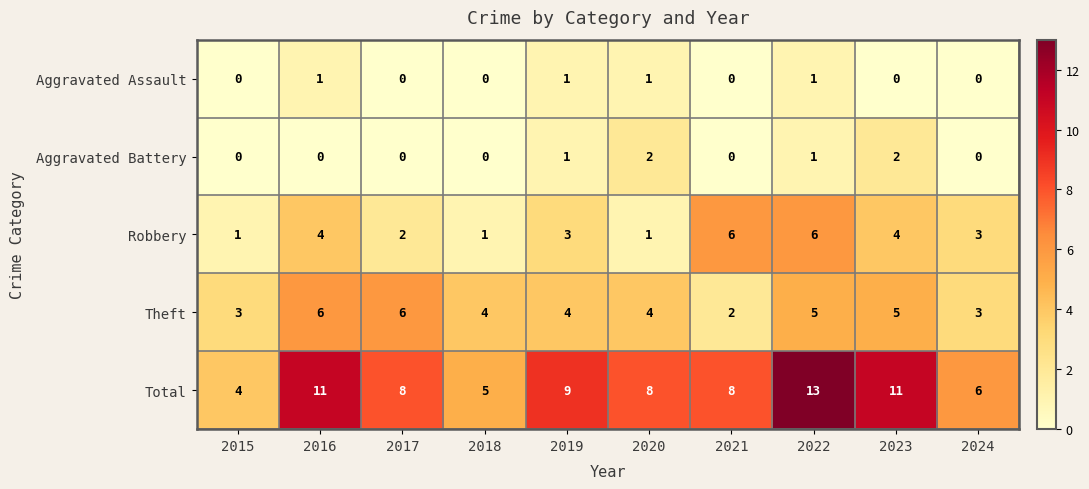

Count the Aggravated Assault values in the range 0 to 1.

10